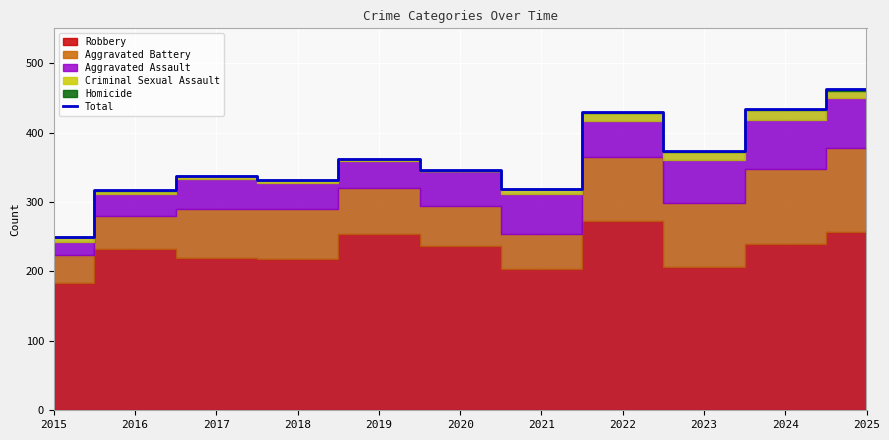

The chart shows a value of 673 at 2024. True or false?

False